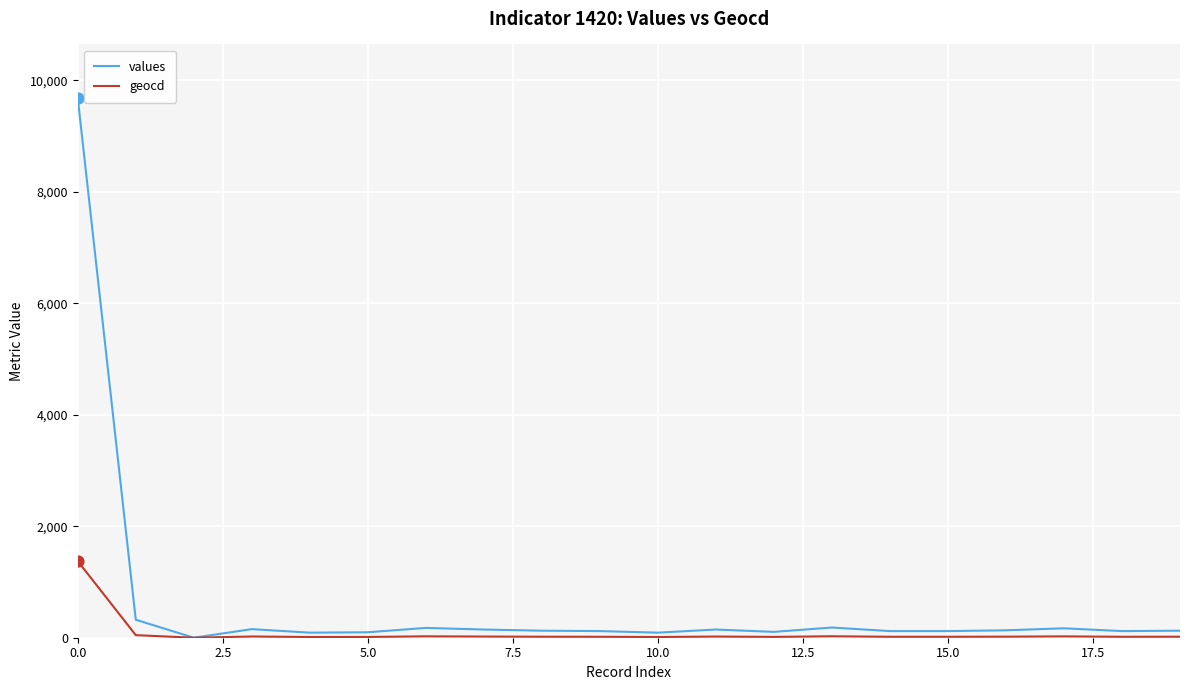

Which series has the widest spread of values?

values